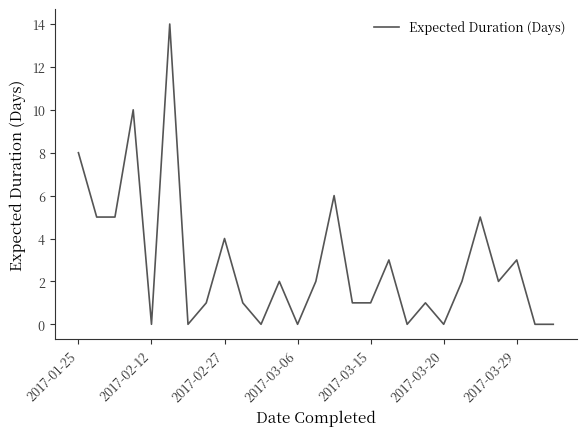

Does the chart display data point markers on the line(s)?

No